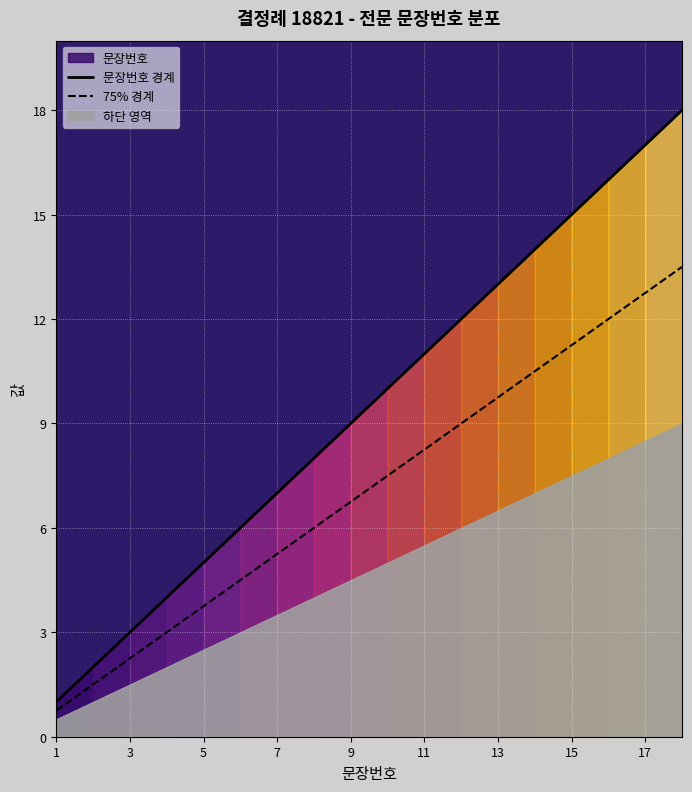

Is it true that 75% 경계 equals 5.2 at 7?

True